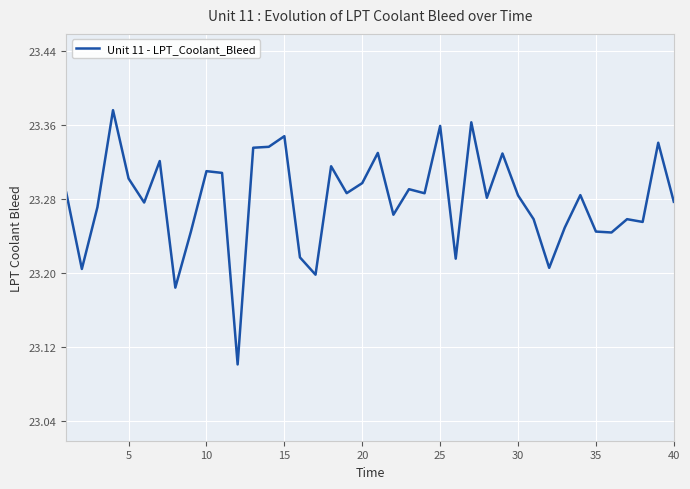

What is the smallest value displayed?

23.1